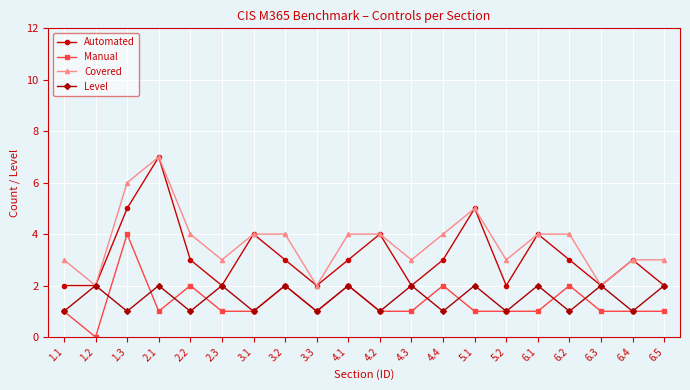

Is the value of Covered at 6.5 greater than the value of Manual at 6.1?

Yes